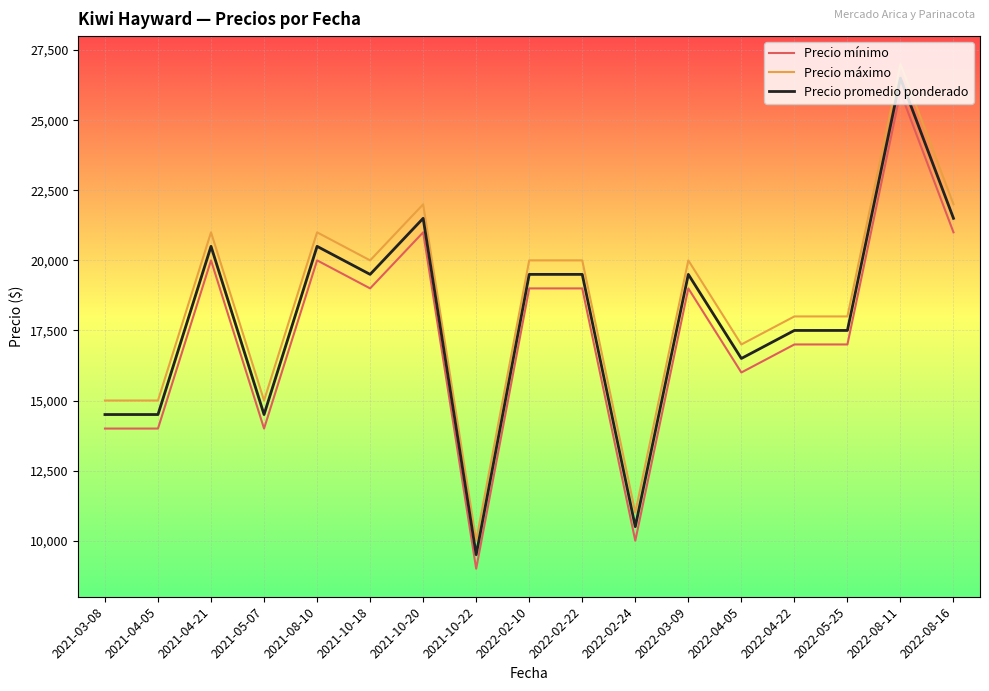

True or false: Precio promedio ponderado has a value of 47053 at 2022-08-11.

False